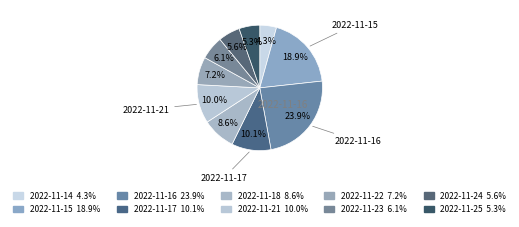

Count the number of slices in the pie.

10